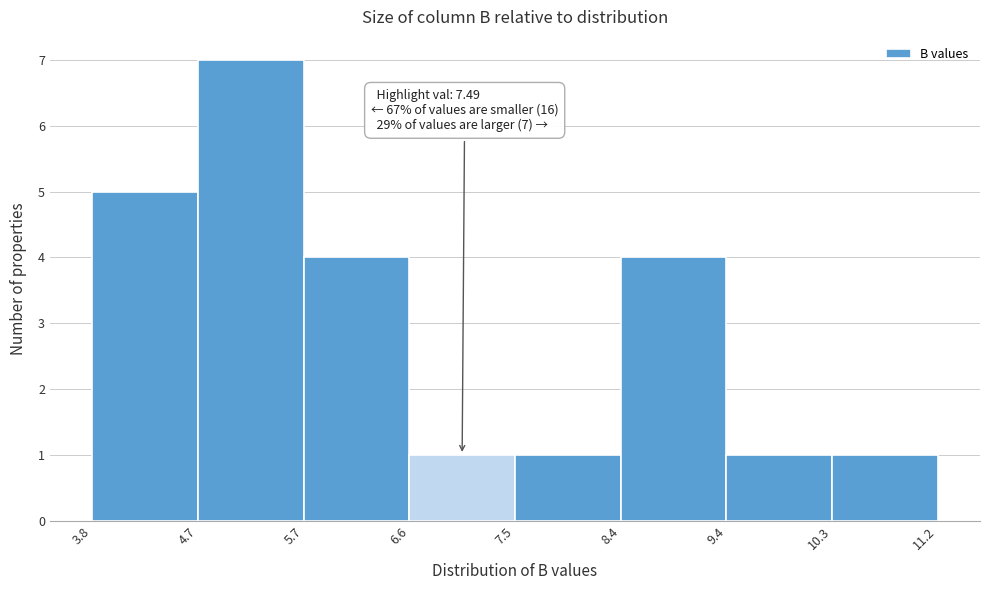

Over which range of the x-axis is the bar tallest?

4.7 to 5.7